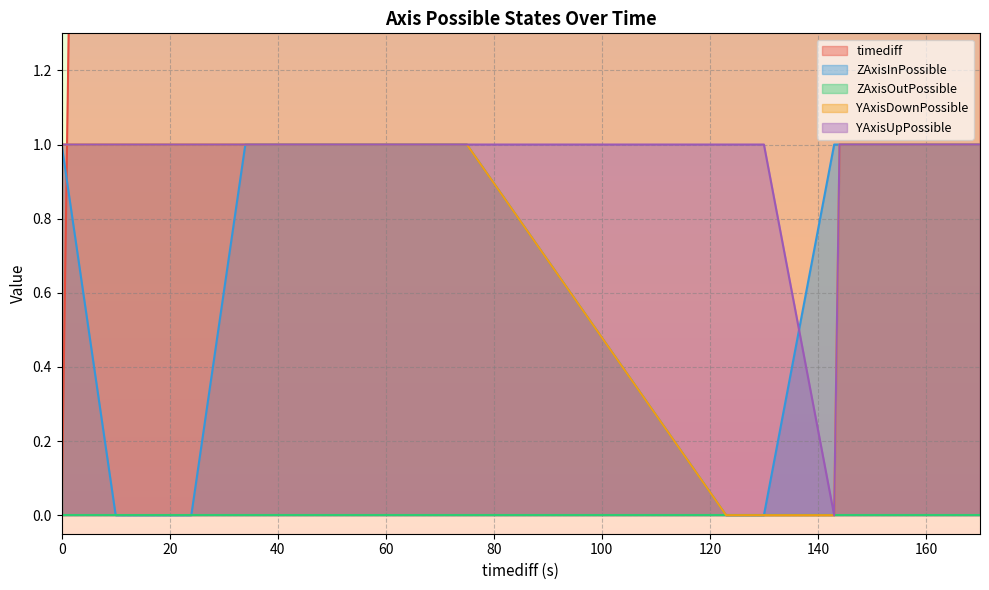

At 156.0, list the series in order from largest to smallest.

timediff, ZAxisInPossible, YAxisDownPossible, YAxisUpPossible, ZAxisOutPossible